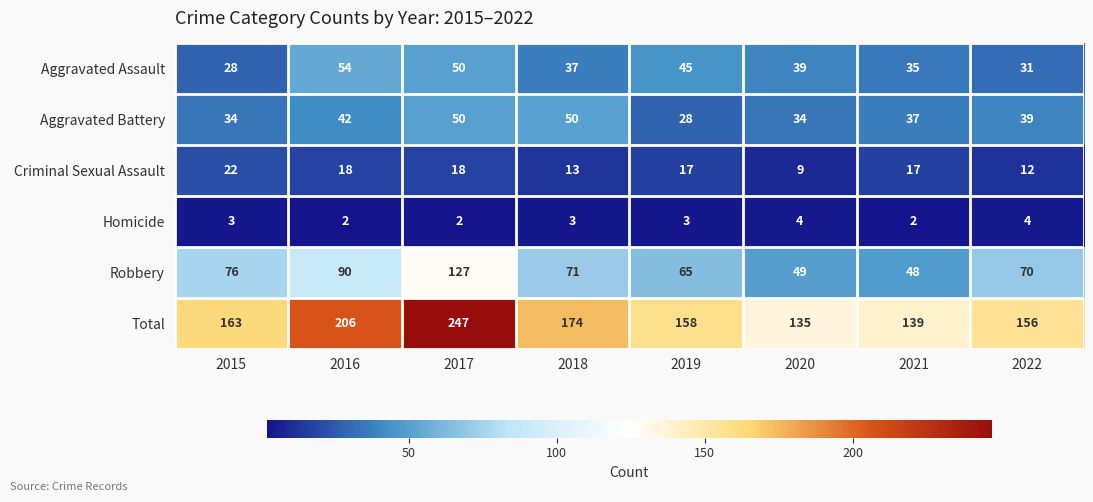

What is the approximate value of Robbery at 2022, to the nearest 10?

70